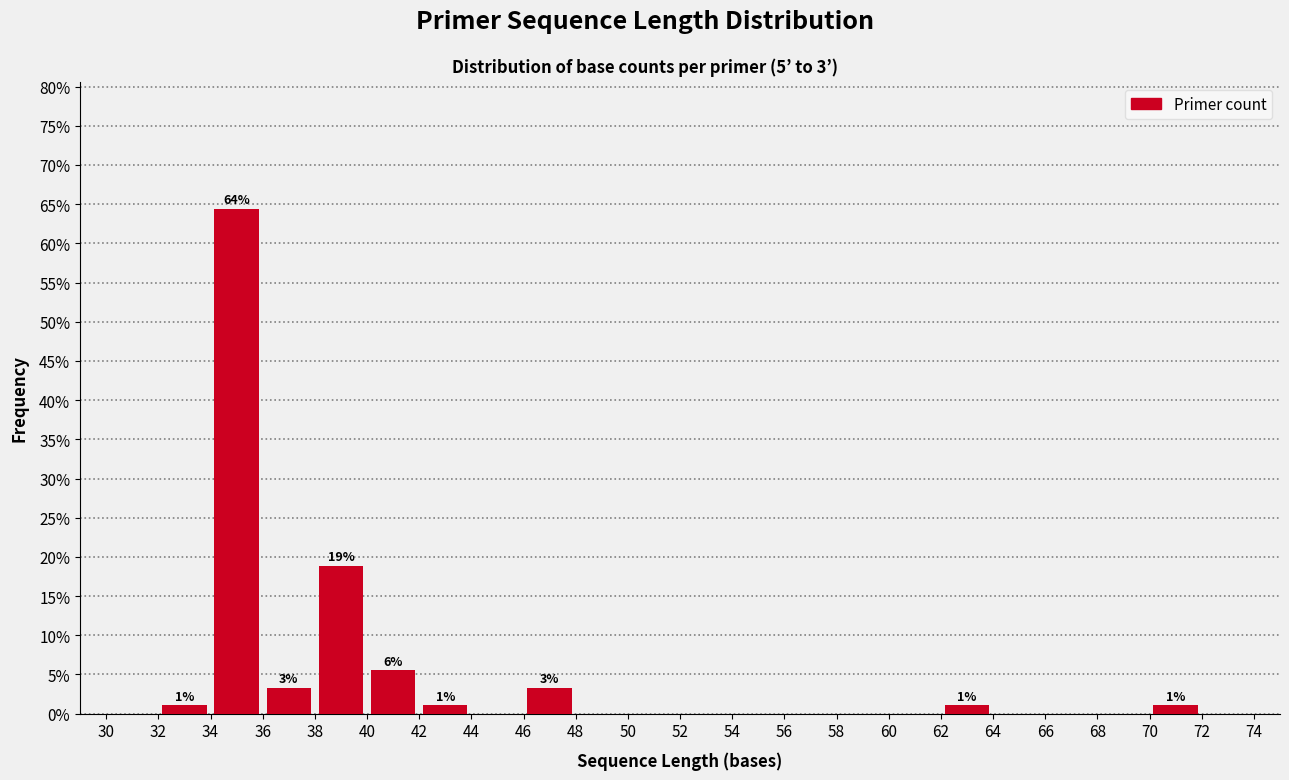

Over which range of the x-axis is the bar tallest?

34 to 36